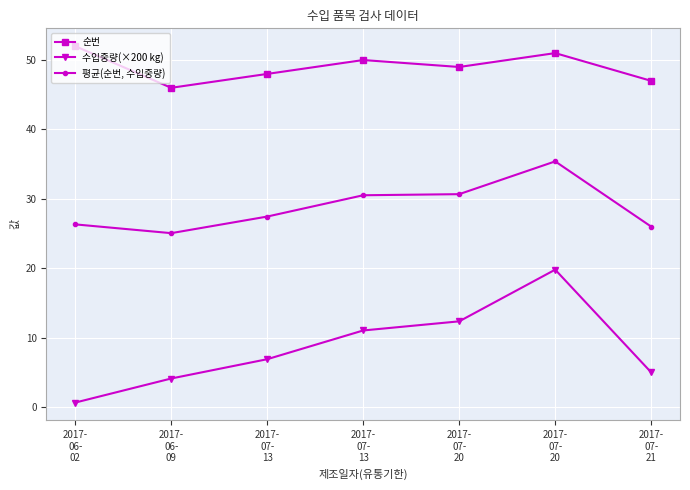

How many lines are shown in the chart?

3